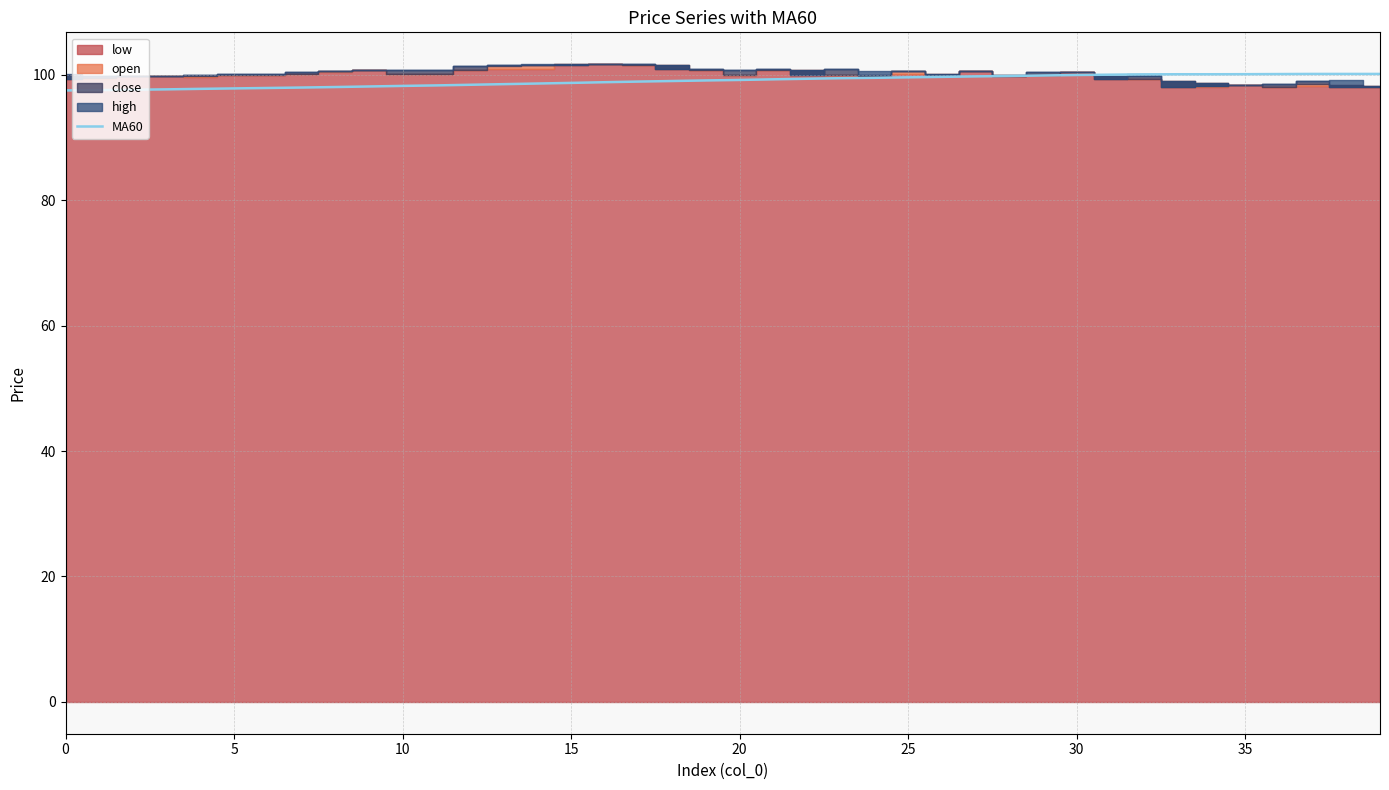

What is the maximum value for MA60?

100.2